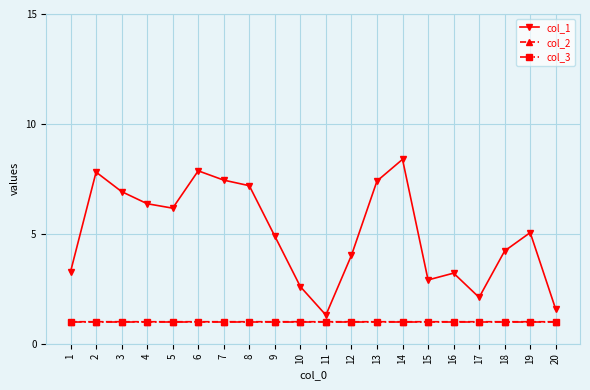

Which series has the largest range (max minus min)?

col_1